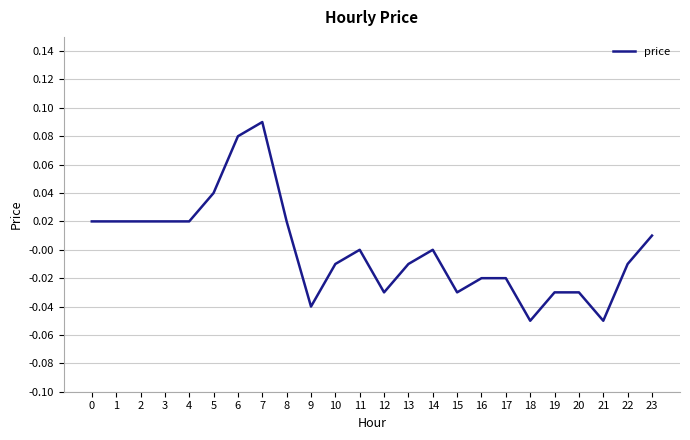

The chart shows a value of 0.0 at 4. True or false?

True